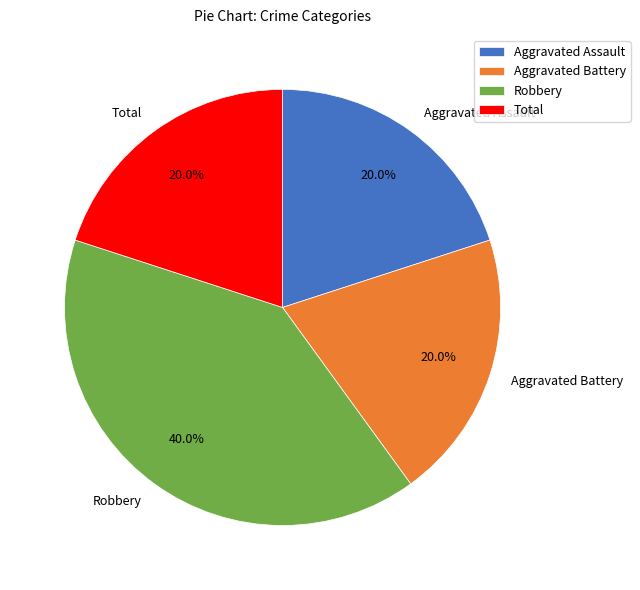

How many slices are in this pie chart?

4